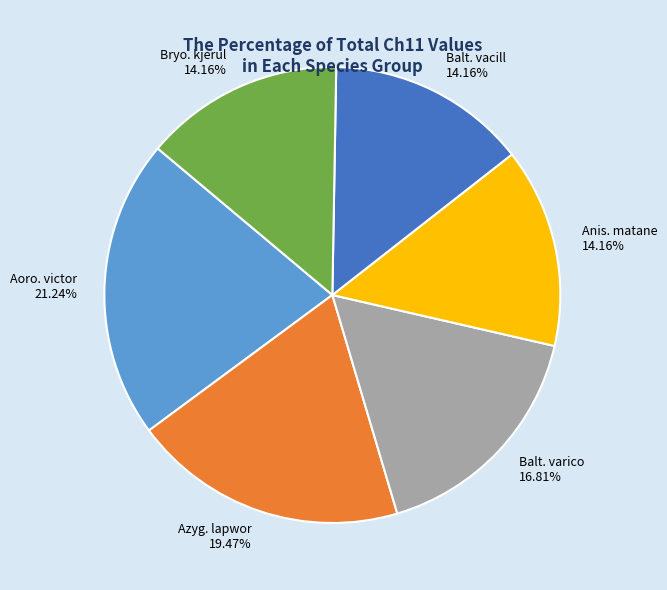

Do Aoro. victor and Anis. matane together represent more than half of the pie?

No